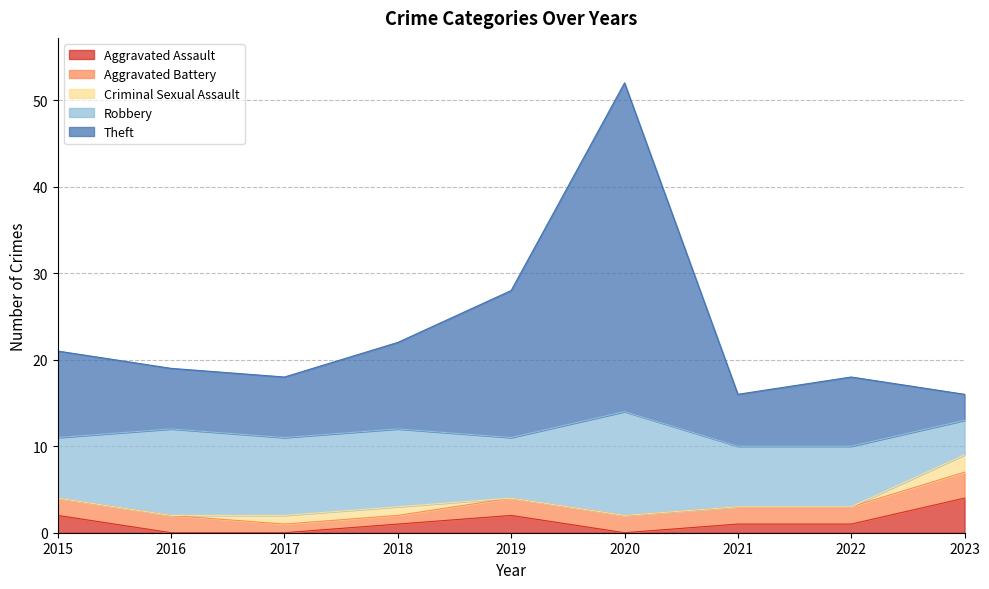

How many values in the Robbery series are below 7?

1